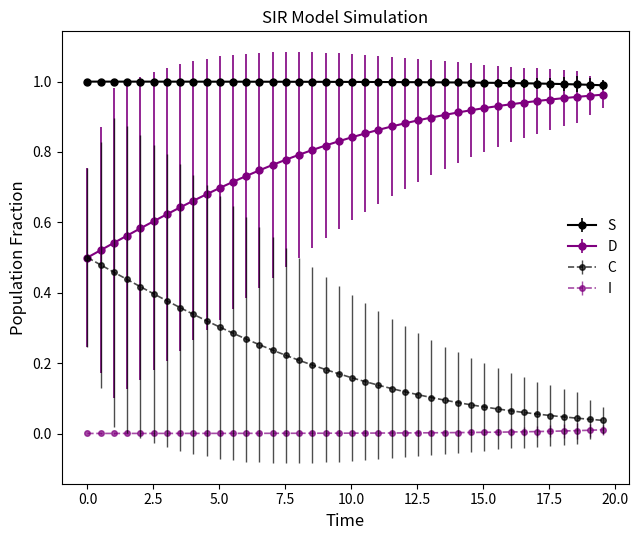

True or false: I and D cross at least once.

False